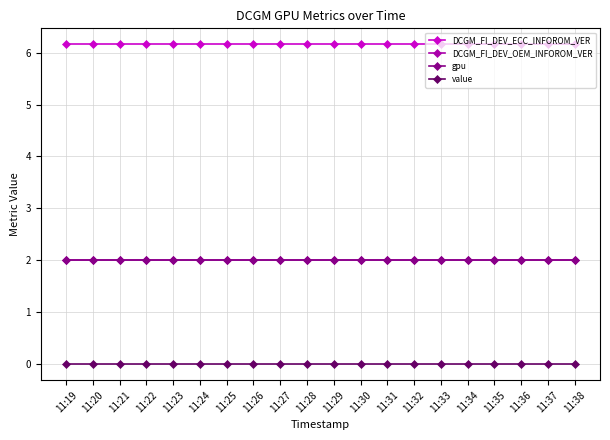

Is this an area chart (filled region under the line)?

No